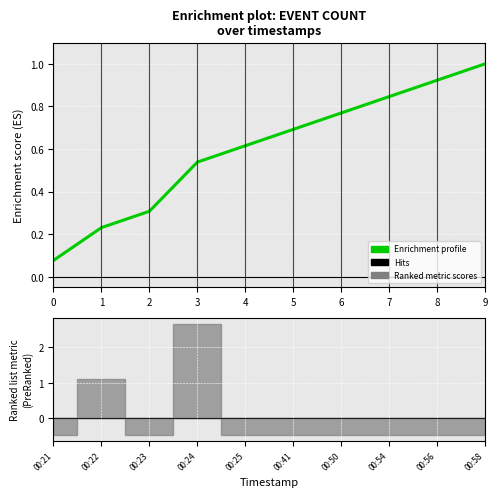

Reading left to right, transcribe all the data shown in this chart.

0.1	0.2	0.3	0.5	0.6	0.7	0.8	0.8	0.9	1.0